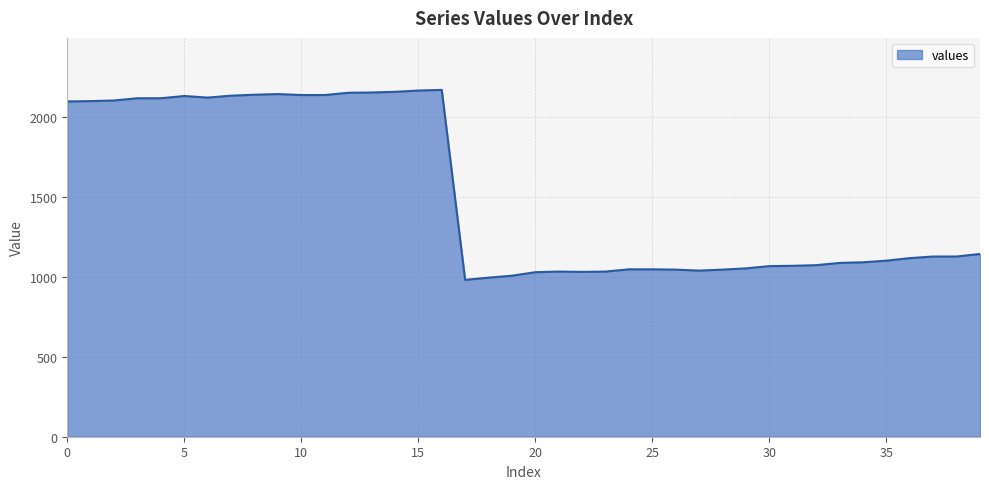

What is the sum of all values?

60599